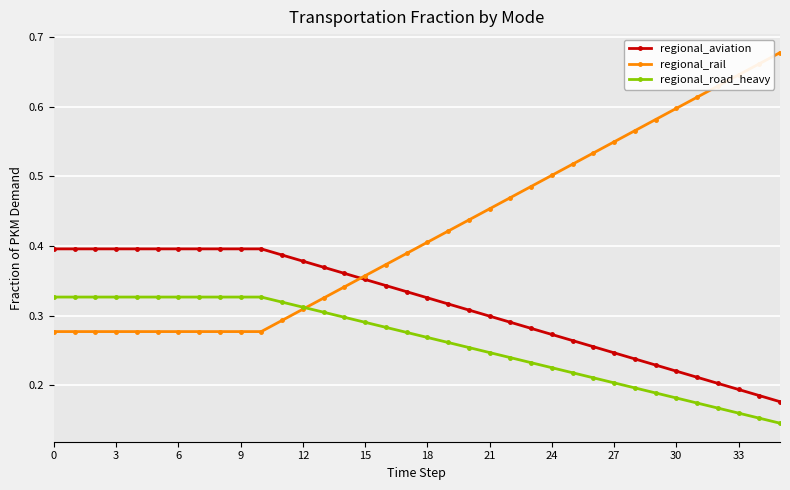

Which series has the widest spread of values?

regional_rail